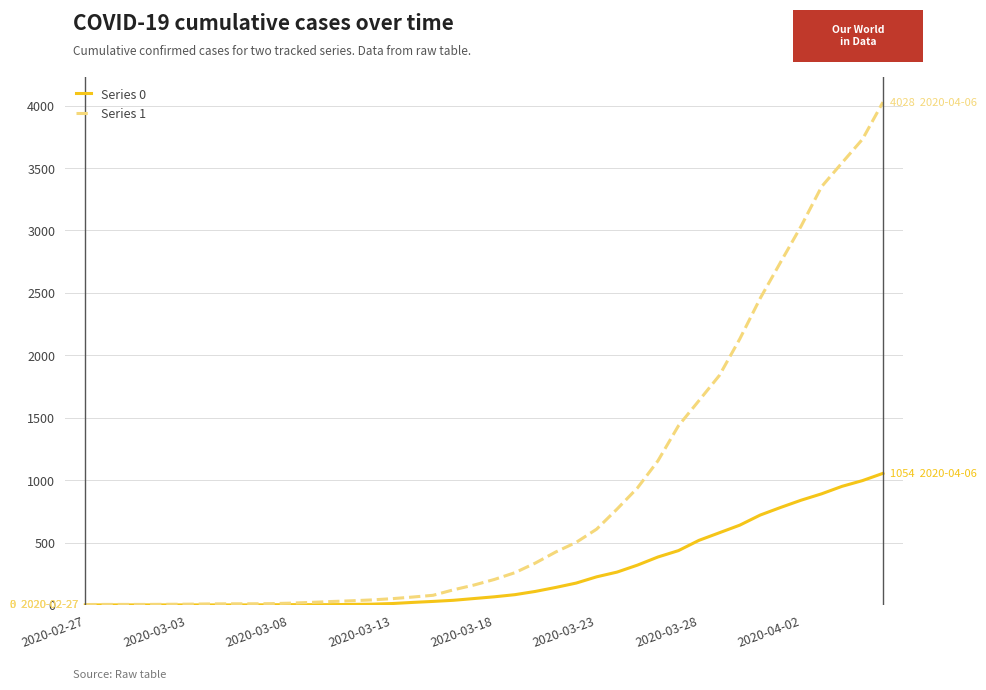

List the series in order of their peak value, highest first.

Series 1, Series 0